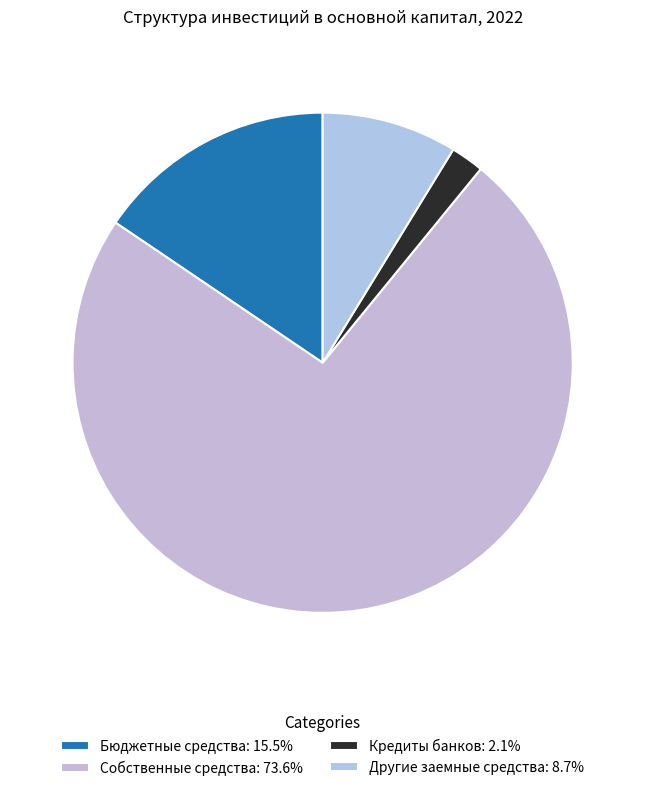

To the nearest percent, what portion does Кредиты банков represent?

2%